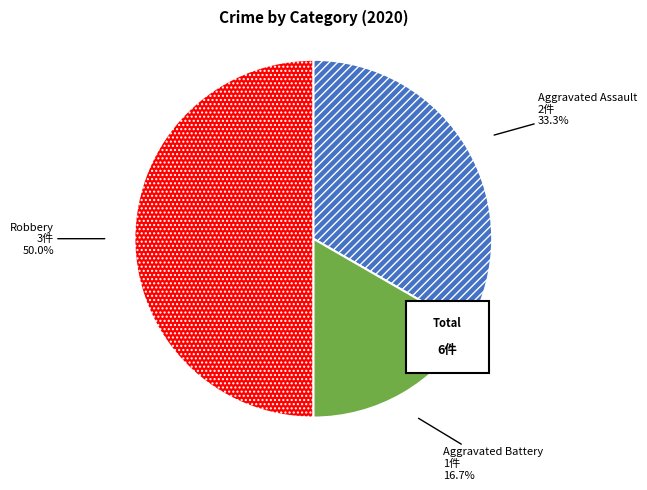

What is the largest slice in the pie chart?

Robbery